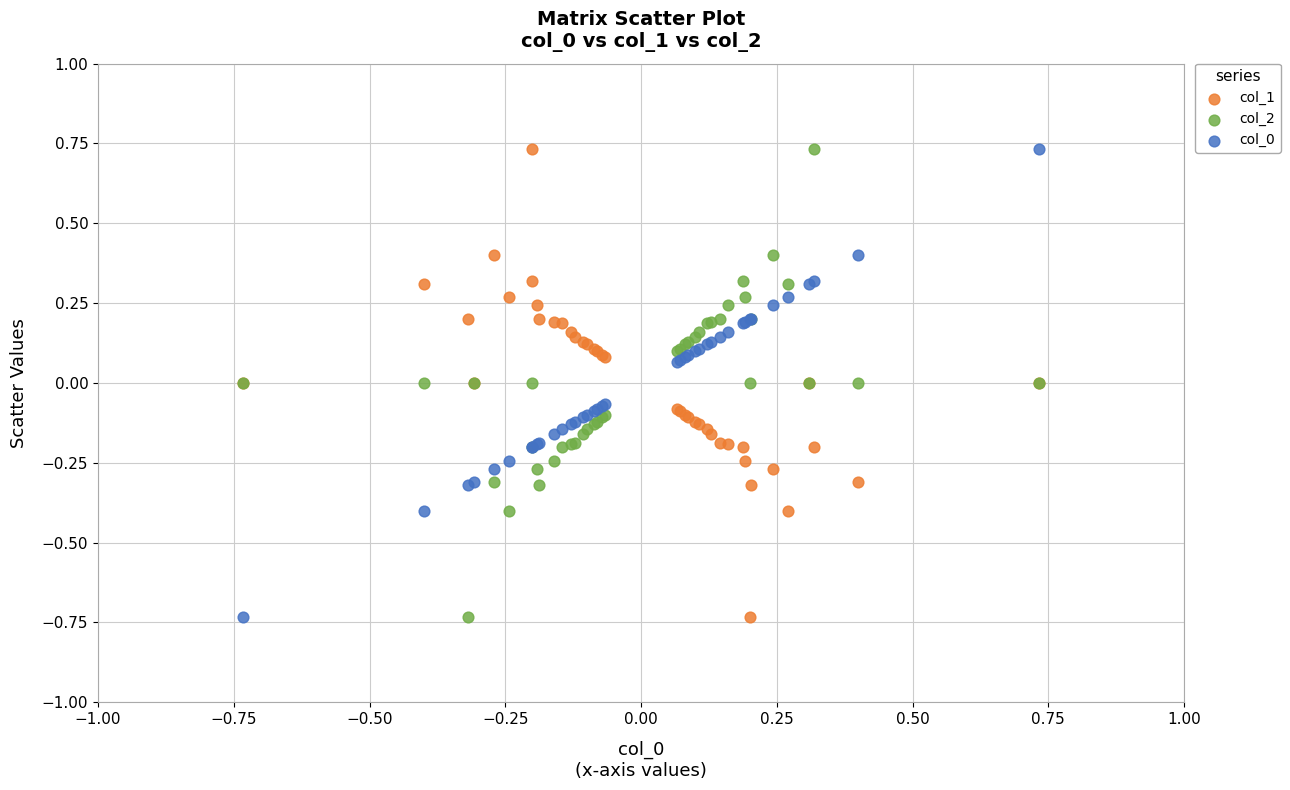

What is the X range (max minus min) for the scatter plot?

1.5